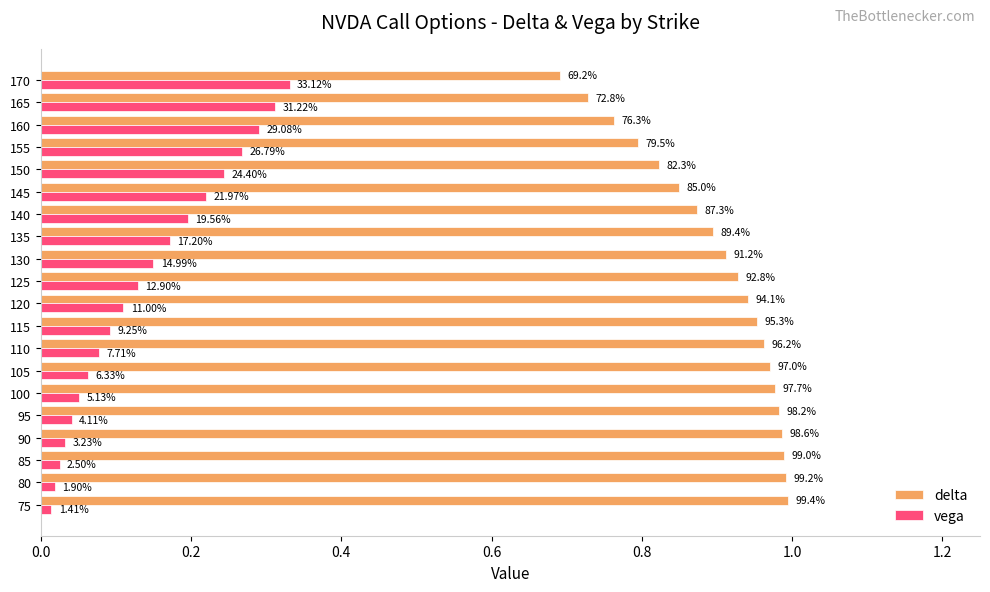

Reading left to right, transcribe all the data shown in this chart.

delta: 1.0	1.0	1.0	1.0	1.0	1.0	1.0	1.0	1.0	0.9	0.9	0.9	0.9	0.9	0.8	0.8	0.8	0.8	0.7	0.7
vega: 0.0	0.0	0.0	0.0	0.0	0.1	0.1	0.1	0.1	0.1	0.1	0.1	0.2	0.2	0.2	0.2	0.3	0.3	0.3	0.3